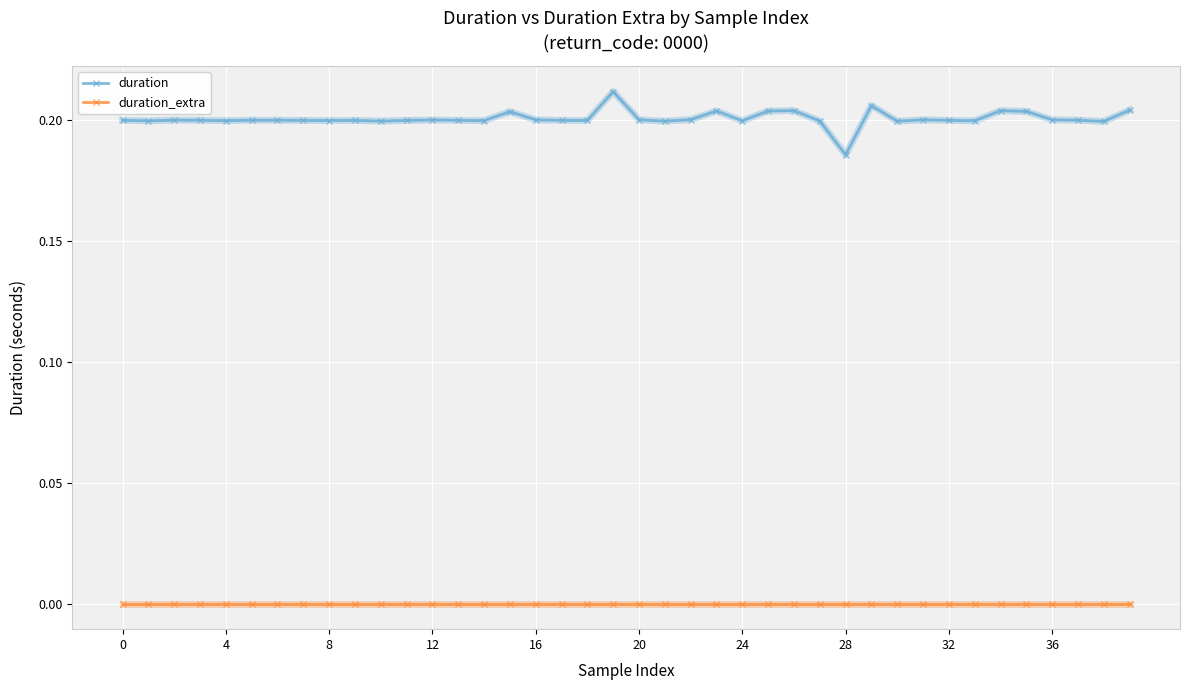

True or false: duration_extra and duration intersect in this chart.

False